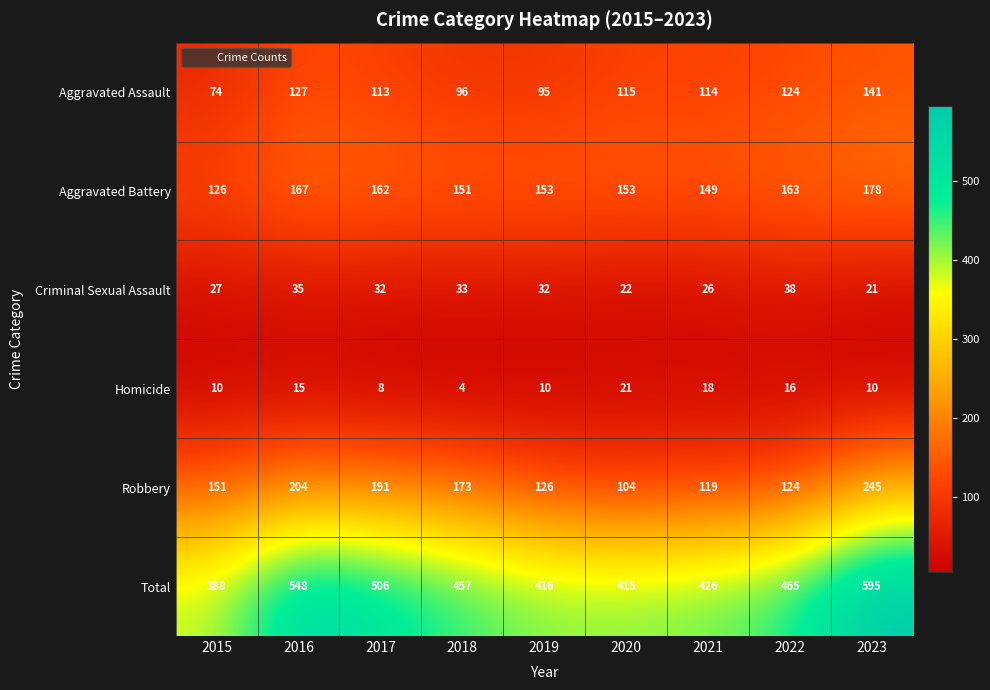

How many series are shown in this chart?

6